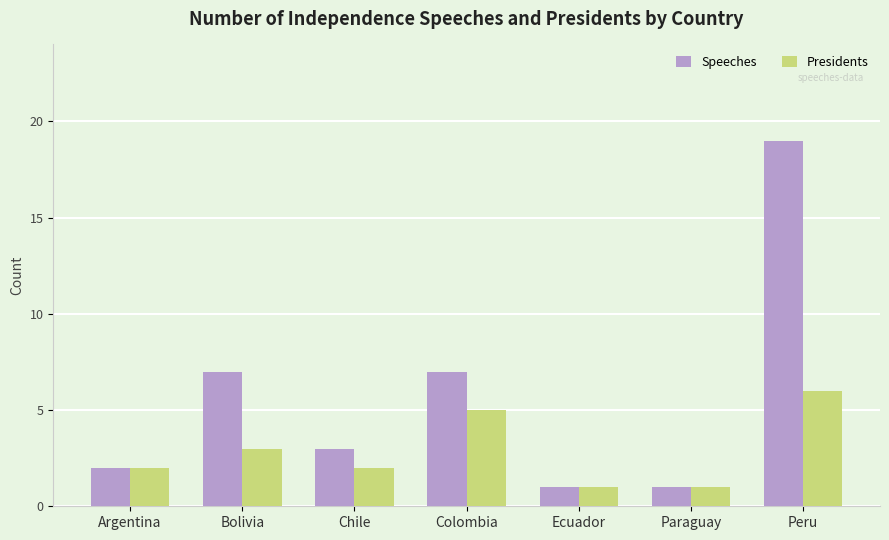

What is the label of the 1st bar from the right?

Peru